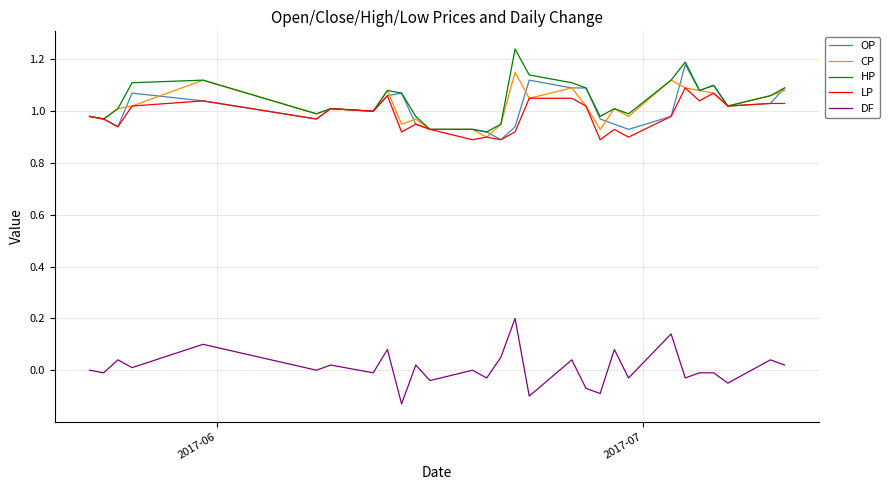

True or false: CP and DF intersect in this chart.

False